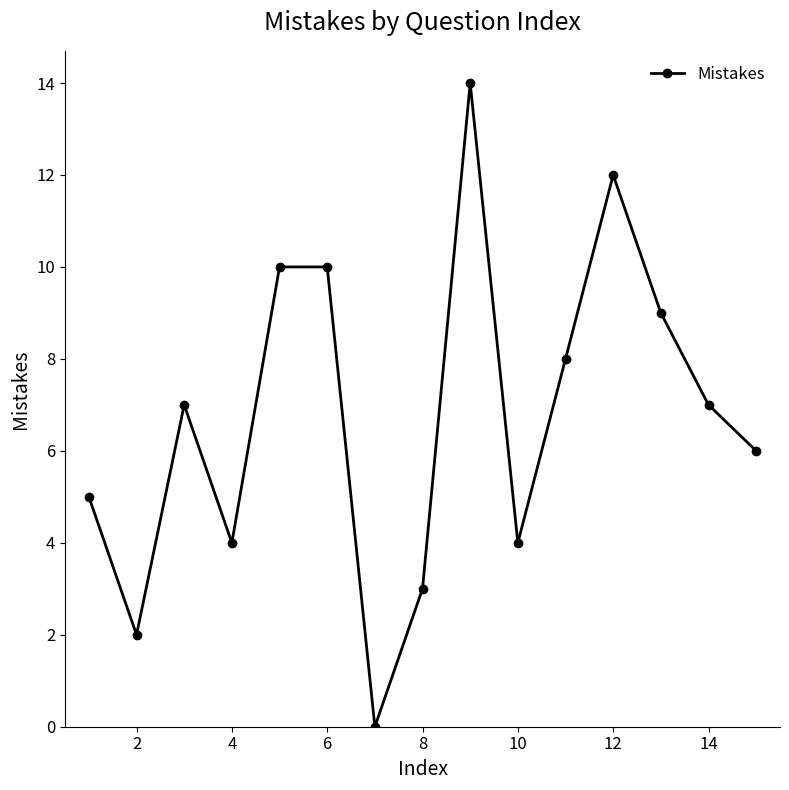

Is this an area chart (filled region under the line)?

No